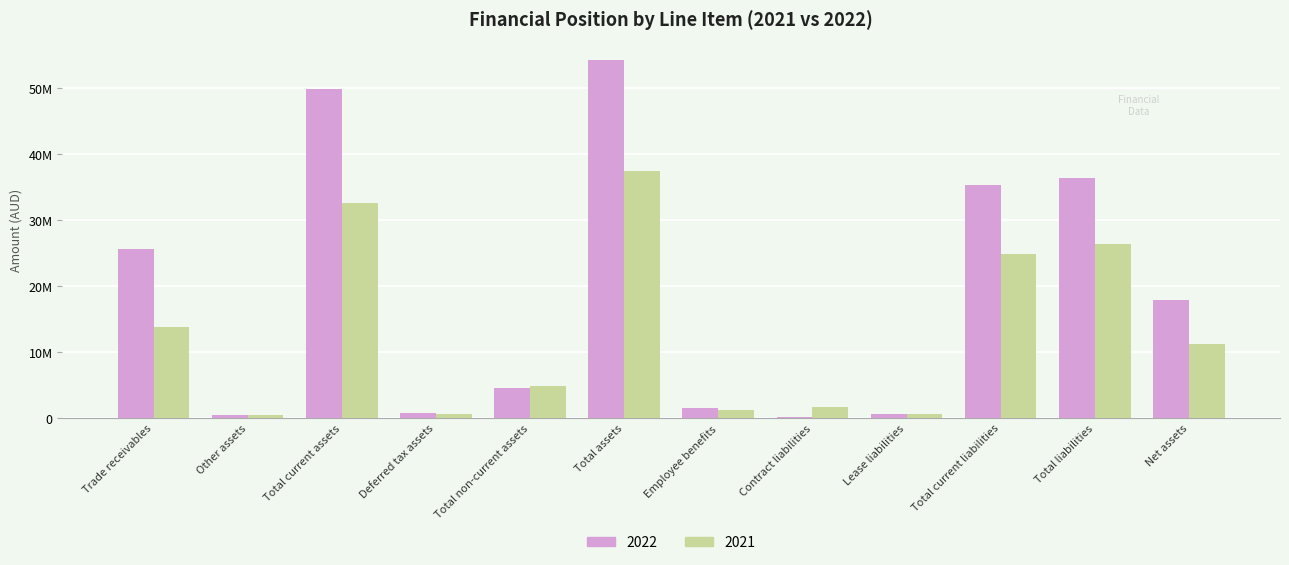

Which series has the largest total across all categories?

2022